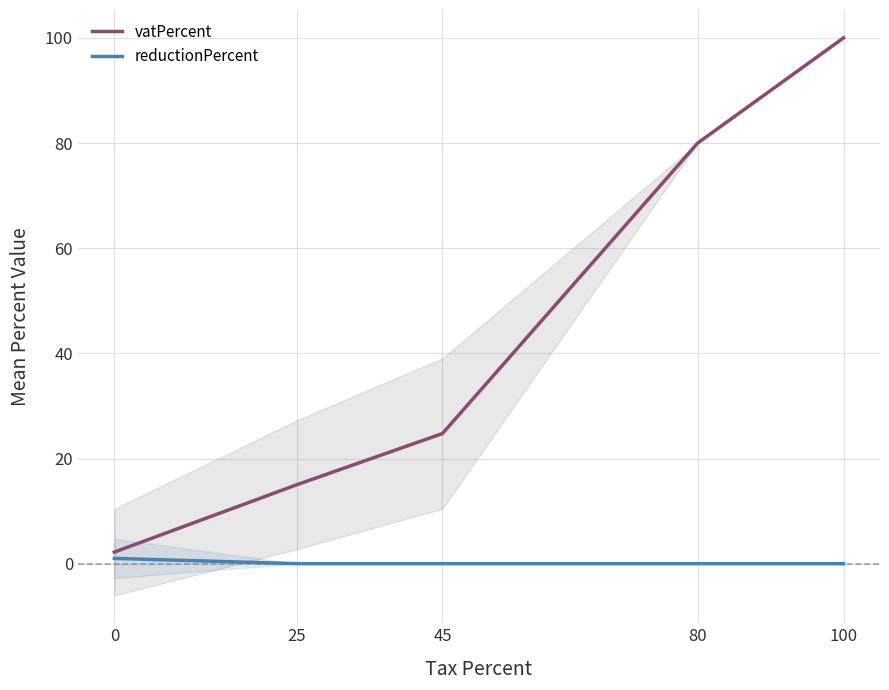

At which category is the sum across all series the highest?

100